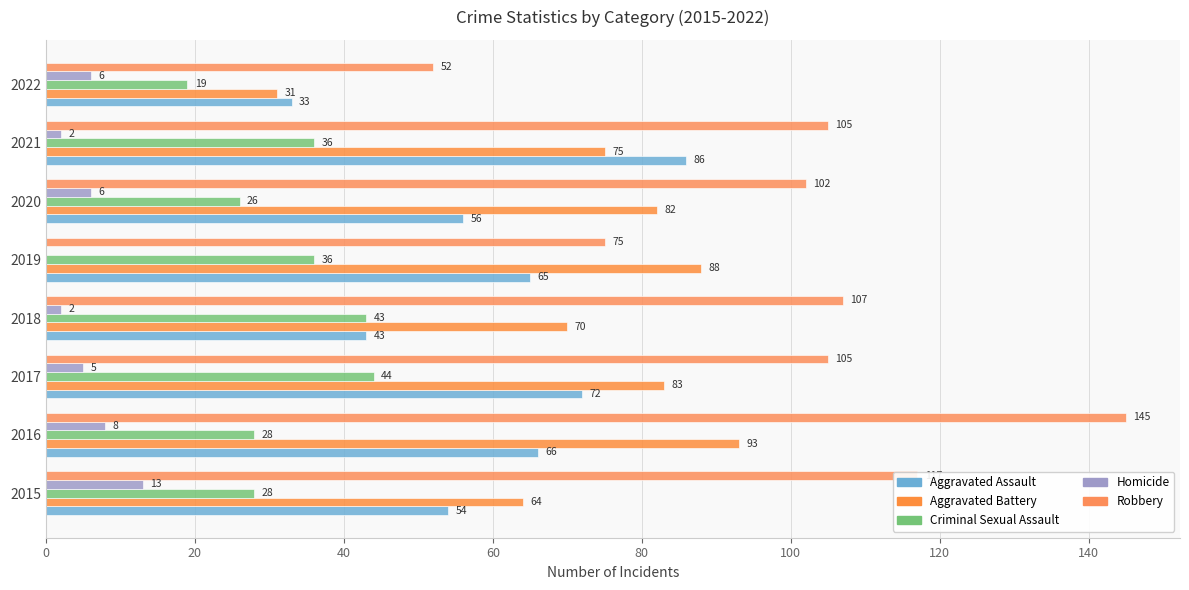

How many data points does each series have?

8